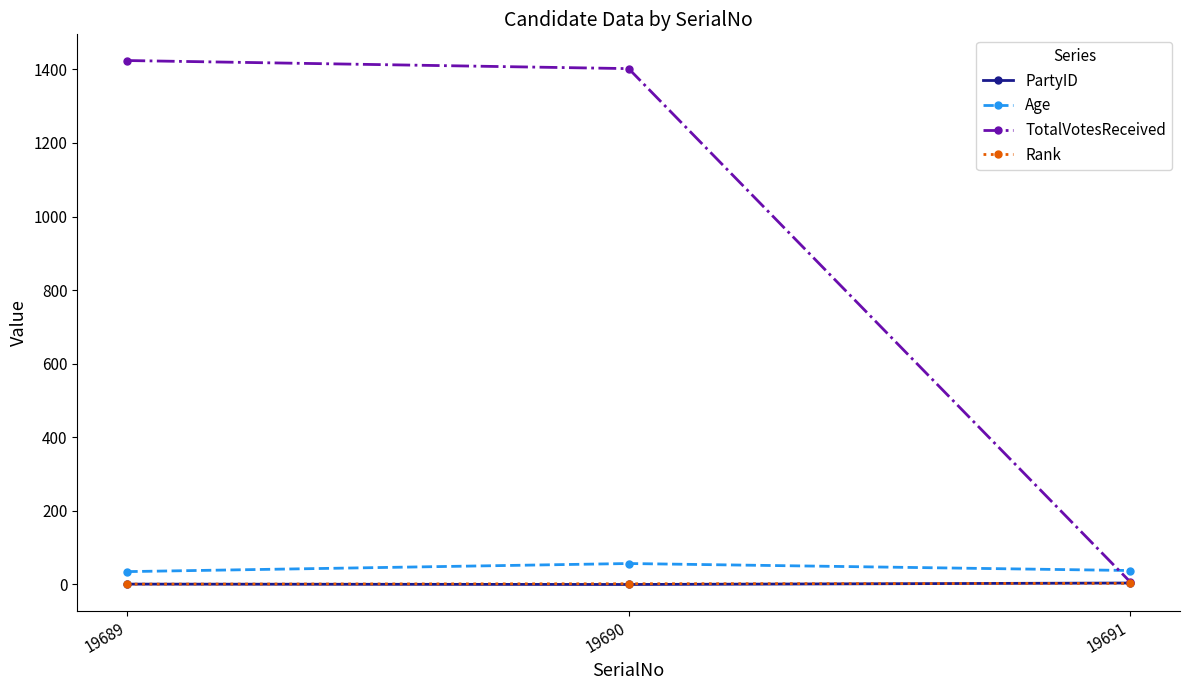

Which label corresponds to the largest value in the chart?

19689